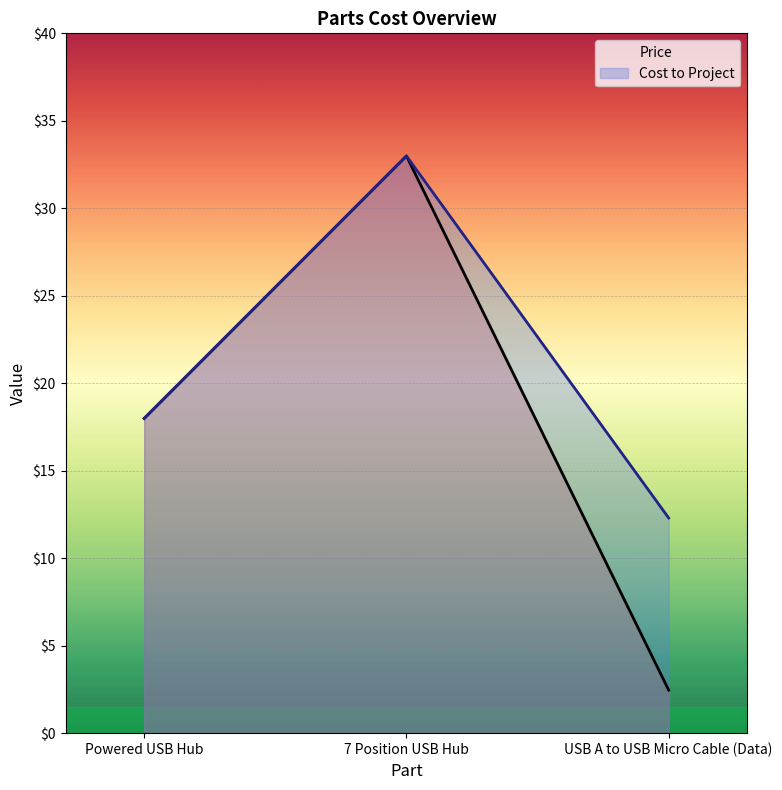

What is the greatest value displayed?

33.0